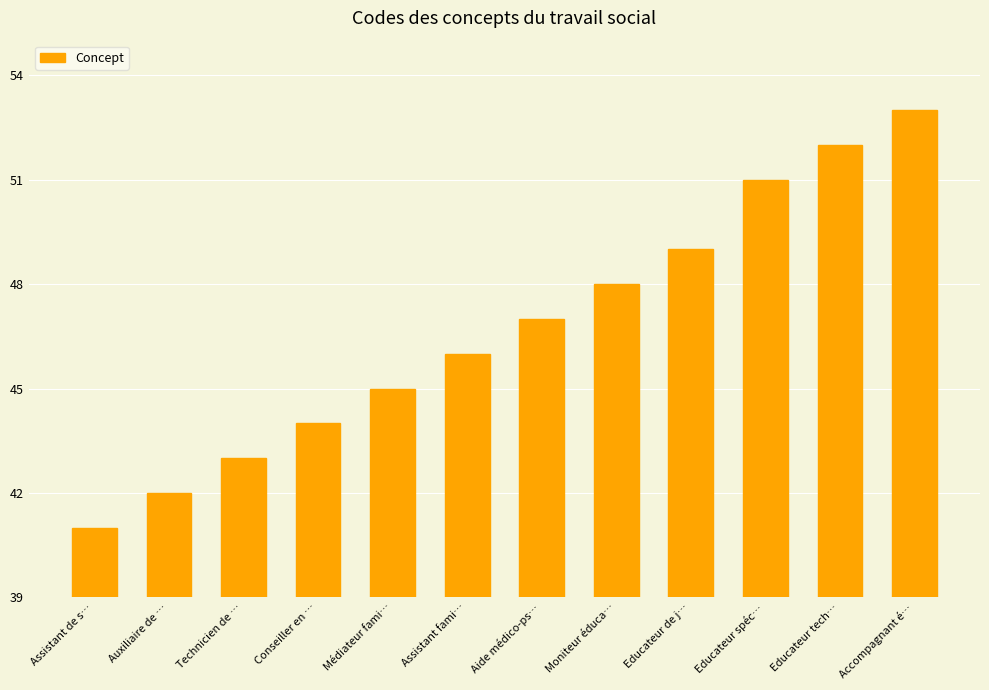

Reading left to right, what are all the values shown in this chart?

41	42	43	44	45	46	47	48	49	51	52	53